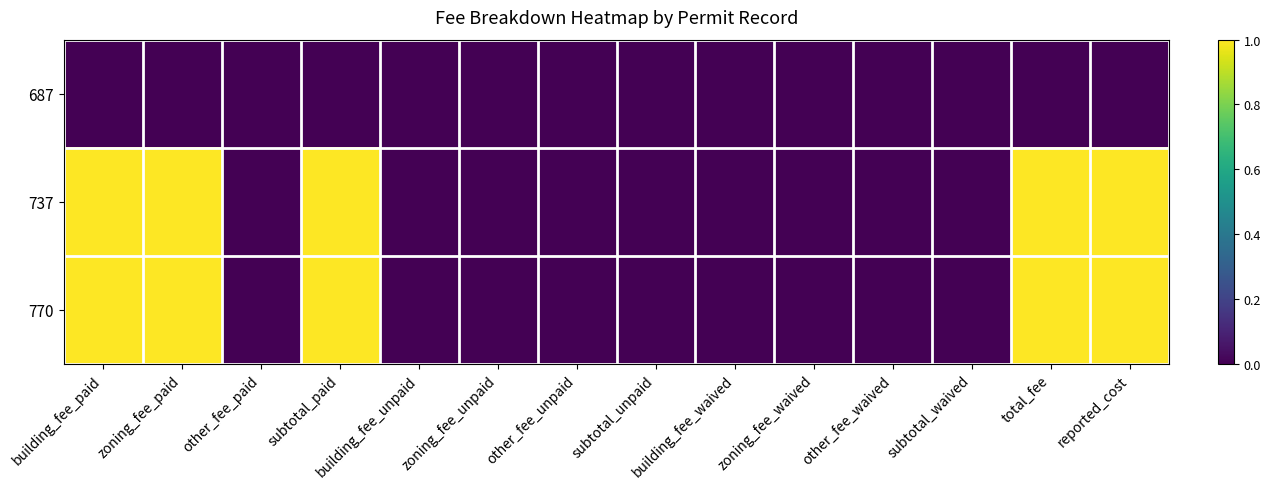

How many series are shown in this chart?

3